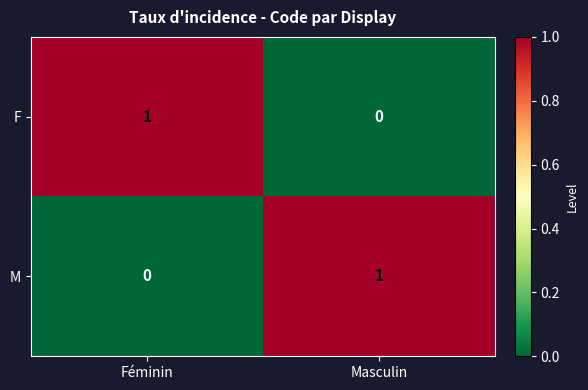

Which category has the highest value in the M series?

Masculin